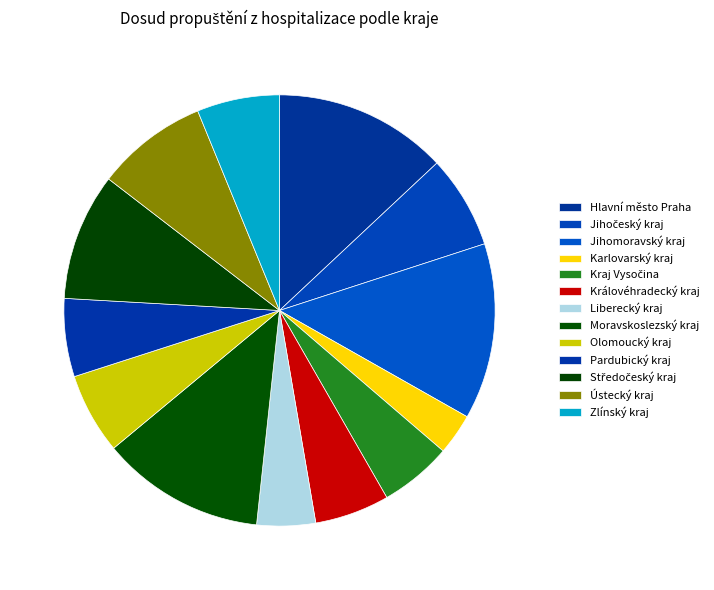

Which slice is the smallest?

Karlovarský kraj